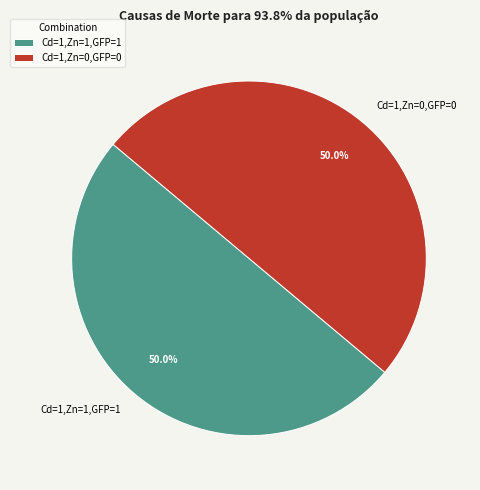

What is the ratio of the value at Cd=1,Zn=1,GFP=1 to the value at Cd=1,Zn=0,GFP=0?

1.0